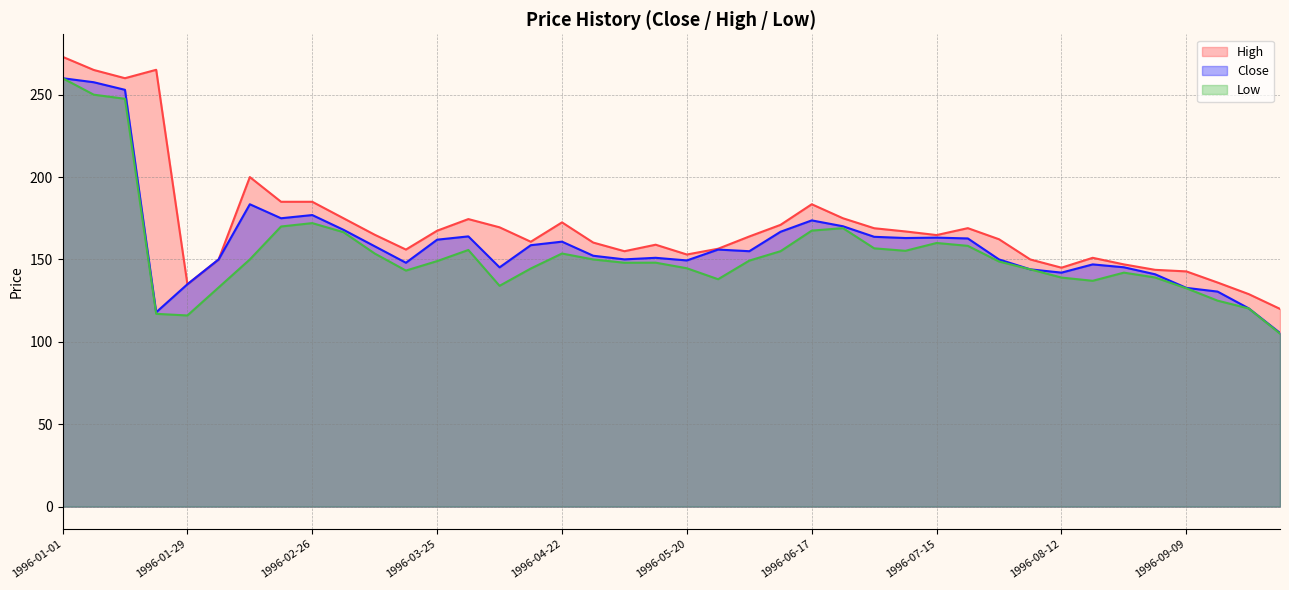

True or false: High has a value of 170.0 at 1996-01-08.

False